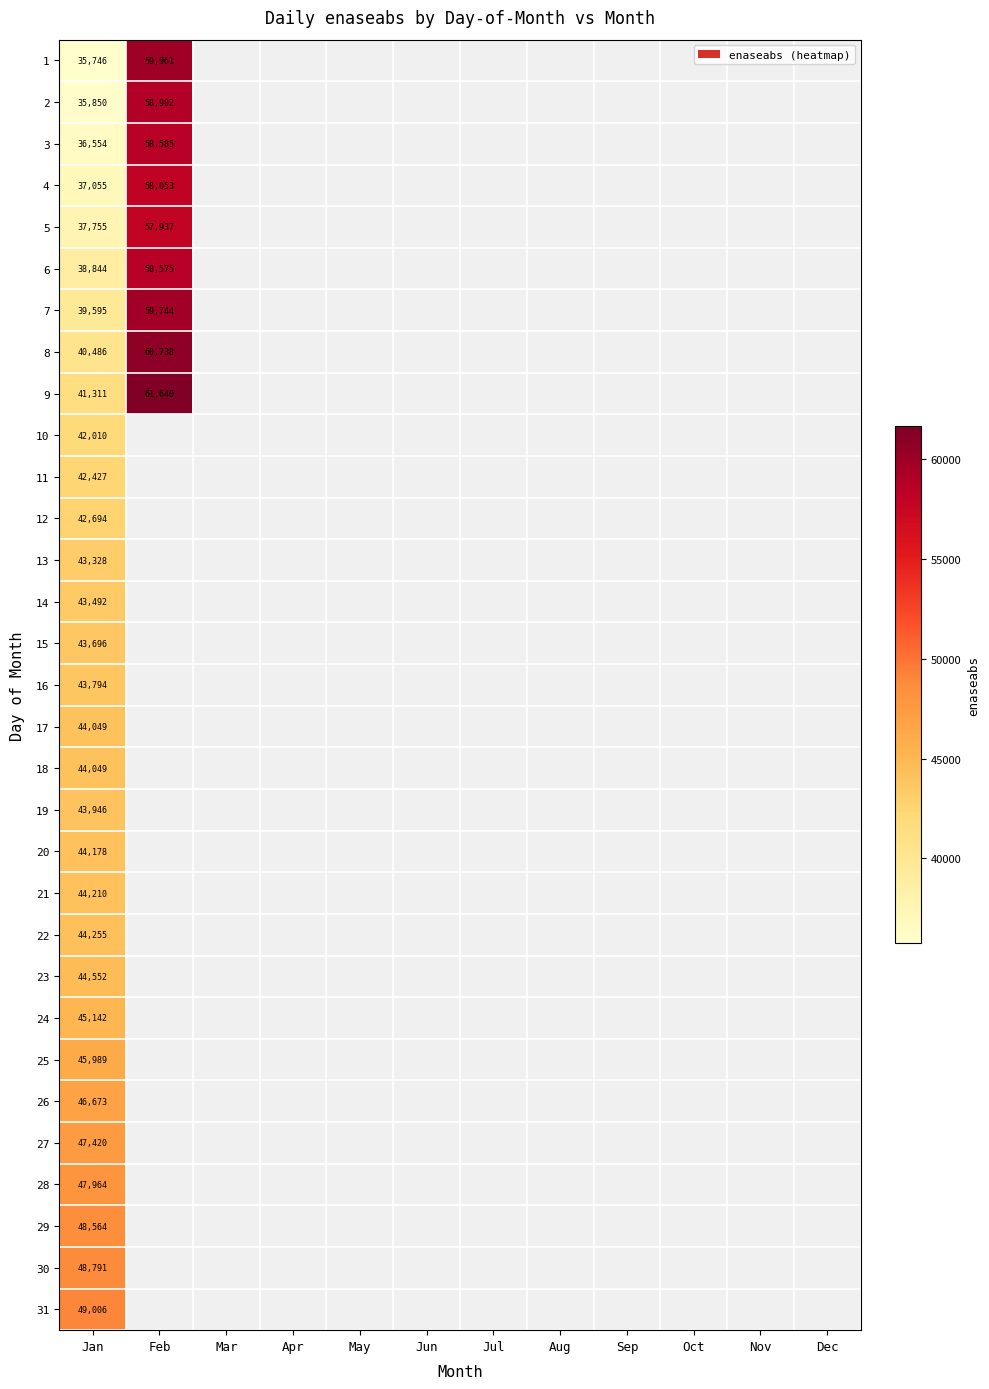

True or false: 9 has a value of 99365 at Feb.

False